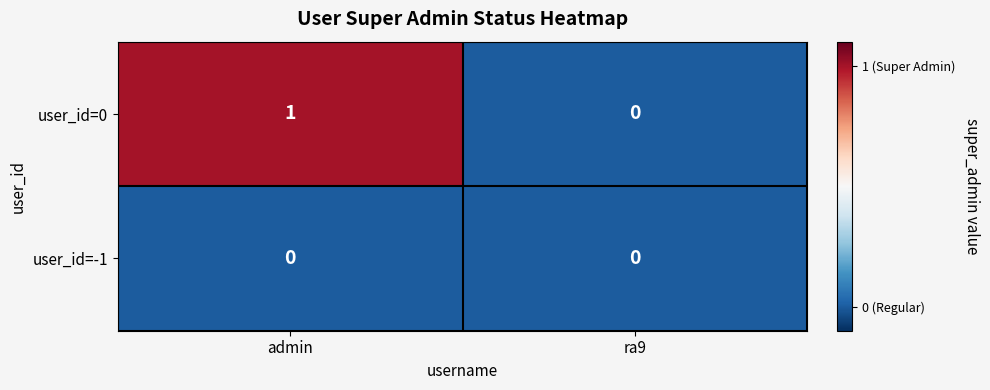

Between admin and ra9, which series saw the biggest shift?

user_id=0